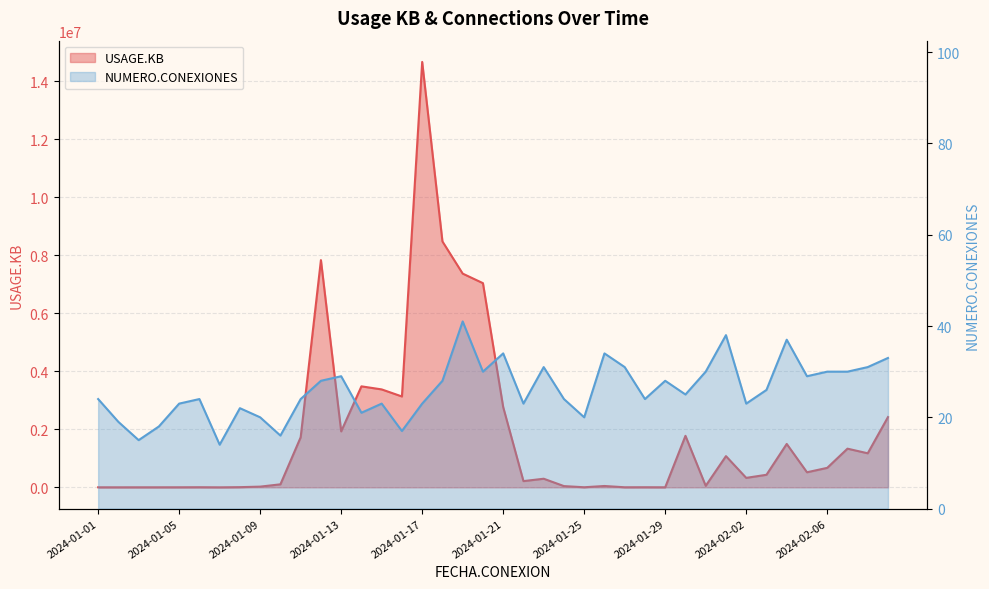

Reading left to right, list all the values displayed in this chart.

USAGE.KB: 1684	1273	1645	1738	2448	4514	618	6884	24815	104450	1725897	7832066	1929042	3481274	3375842	3132093	14662507	8475610	7366793	7037908	2766128	215153	297159	43134	3551	46889	2883	4087	1876	1775942	52794	1076058	326692	433428	1496263	519954	672116	1333465	1173902	2421734
NUMERO.CONEXIONES: 24	19	15	18	23	24	14	22	20	16	24	28	29	21	23	17	23	28	41	30	34	23	31	24	20	34	31	24	28	25	30	38	23	26	37	29	30	30	31	33